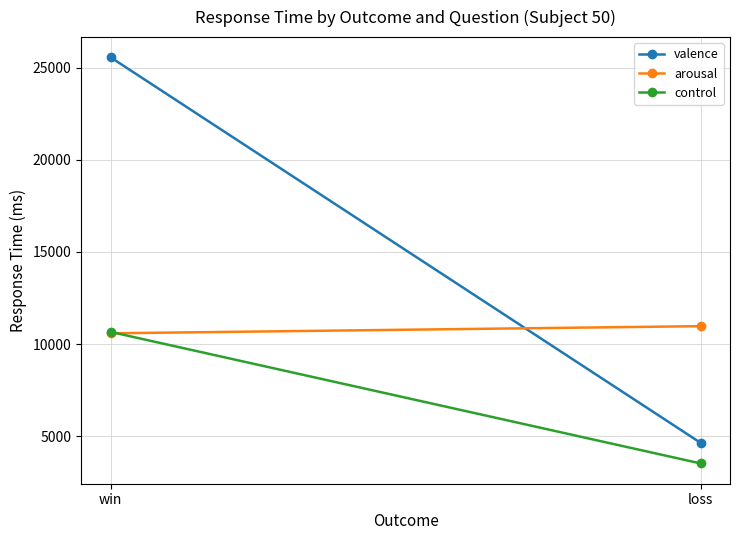

List the series in order of their peak value, lowest first.

control, arousal, valence